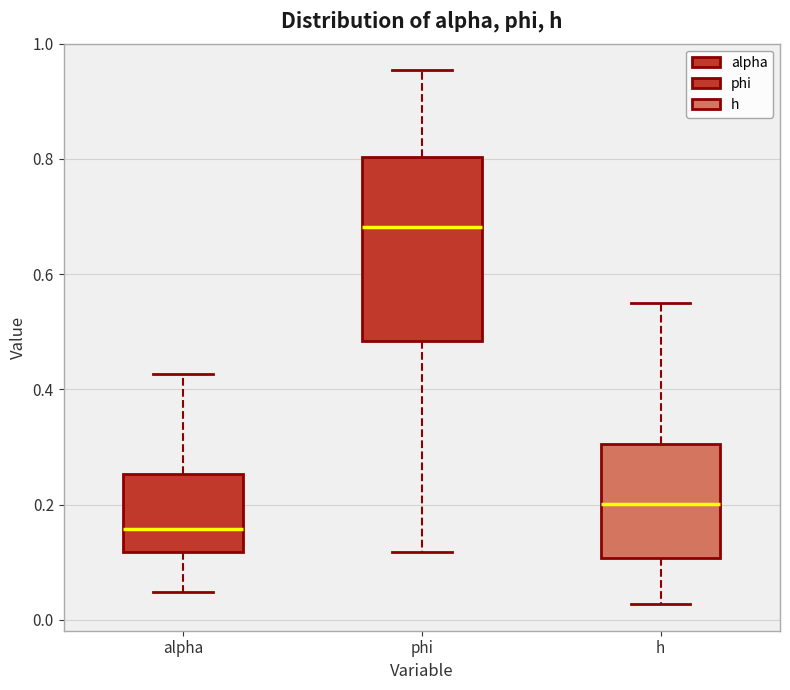

Which box is the tallest, from its lower edge to its upper edge?

phi